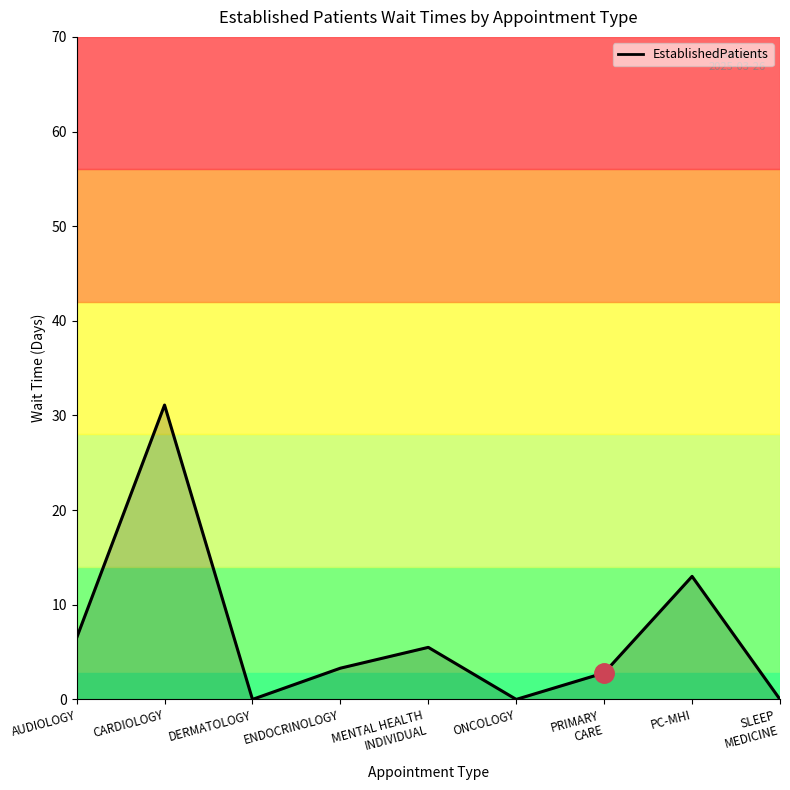

Is it true that the value at DERMATOLOGY is -9.4?

False